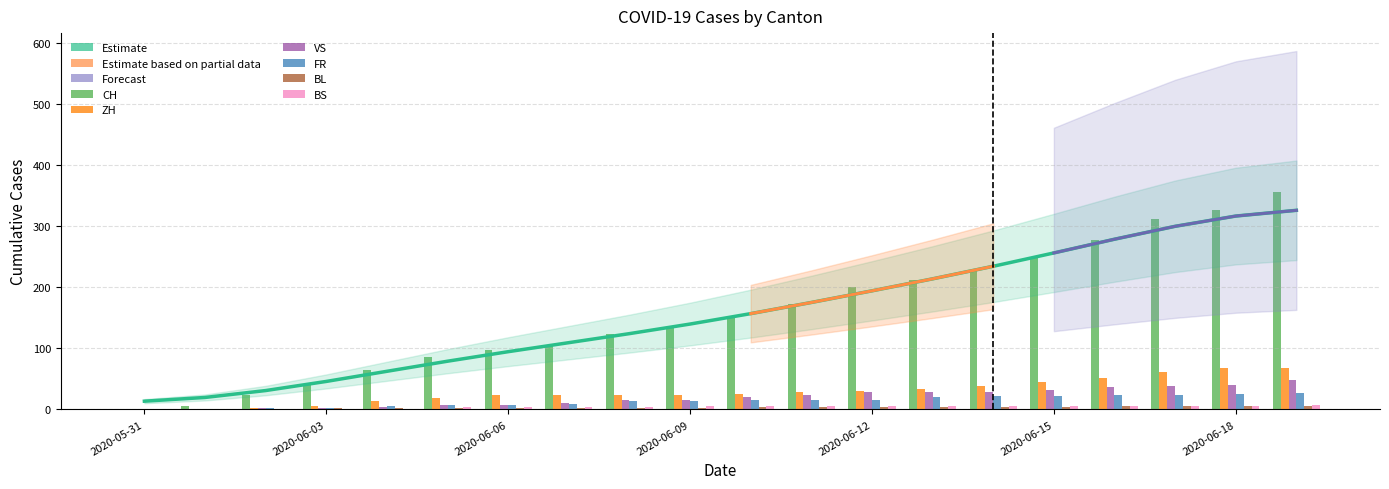

Which label corresponds to the largest value in the chart?

2020-06-19